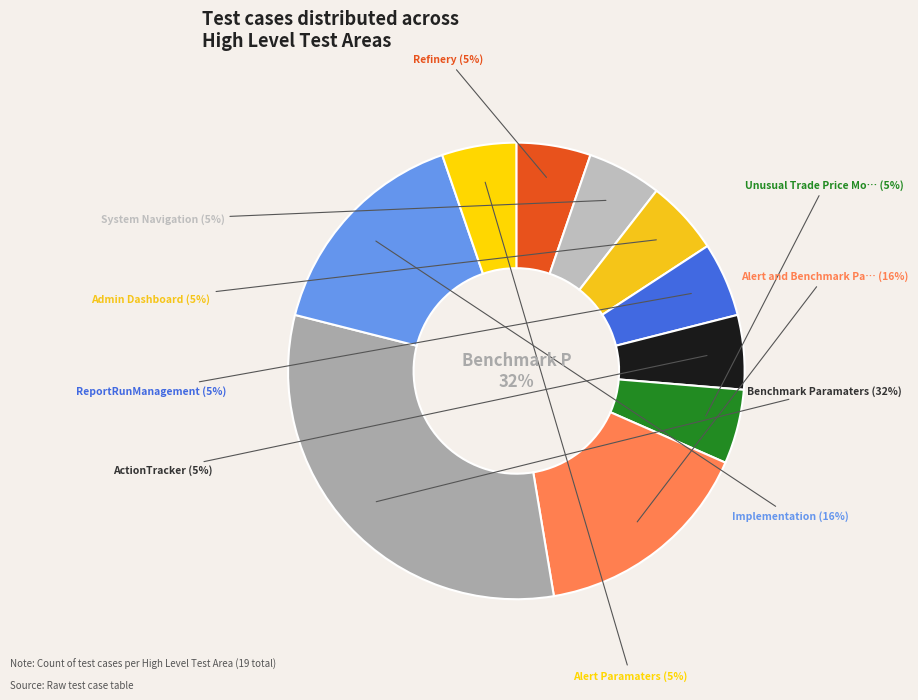

What is the change in value from Alert and Benchmark Paramaters to Alert Paramaters?

-2